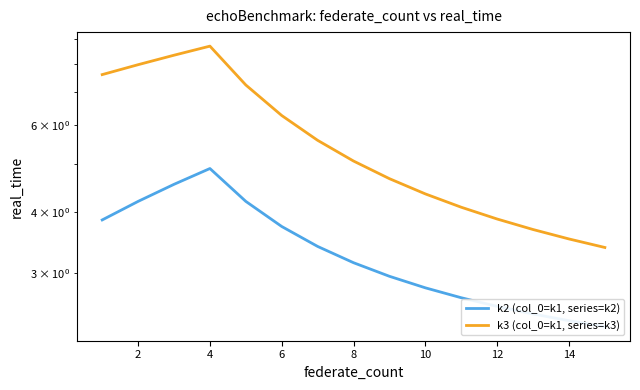

The k2 (col_0=k1, series=k2) series shows 2.4 at 14. True or false?

True